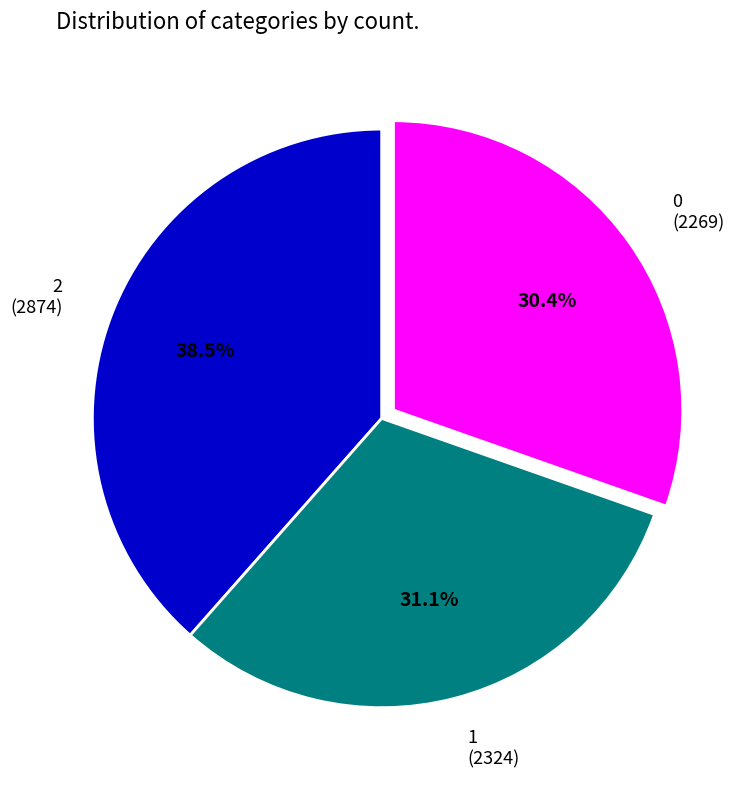

Does 1 account for over 50% of the chart?

No